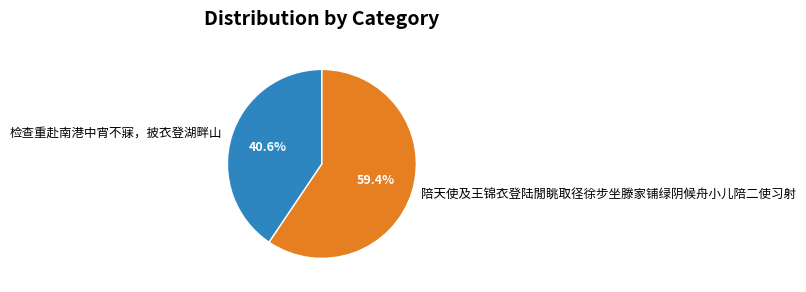

Which category has the smallest portion of the pie?

检查重赴南港中宵不寐，披衣登湖畔山